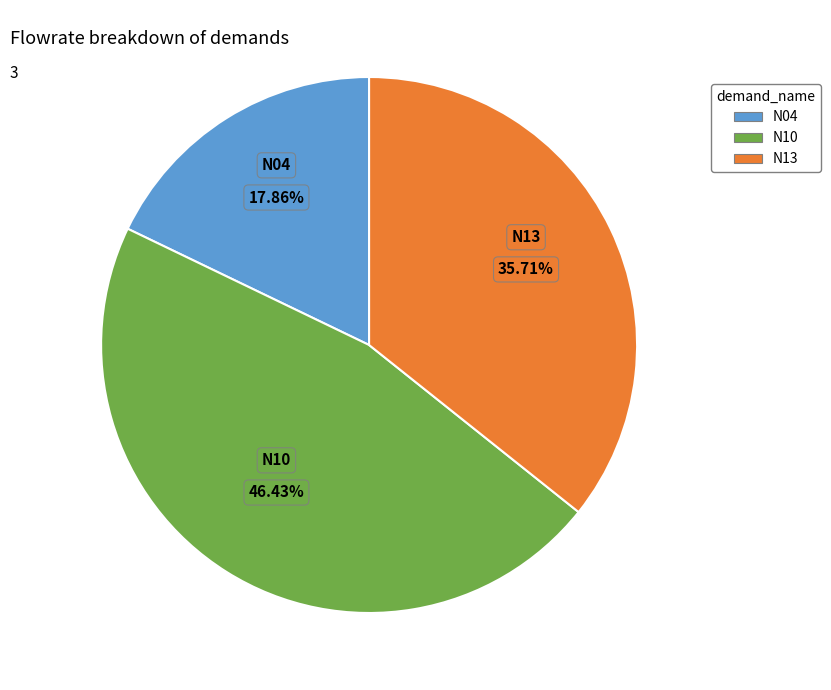

What is the largest slice in the pie chart?

N10